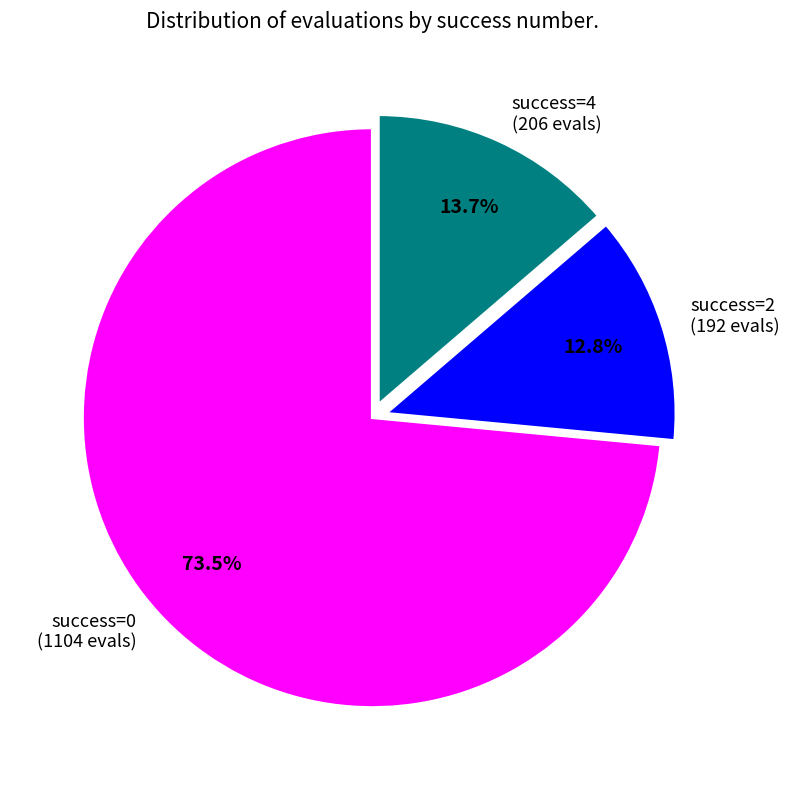

What is the majority slice?

success=0 (1104 evals)